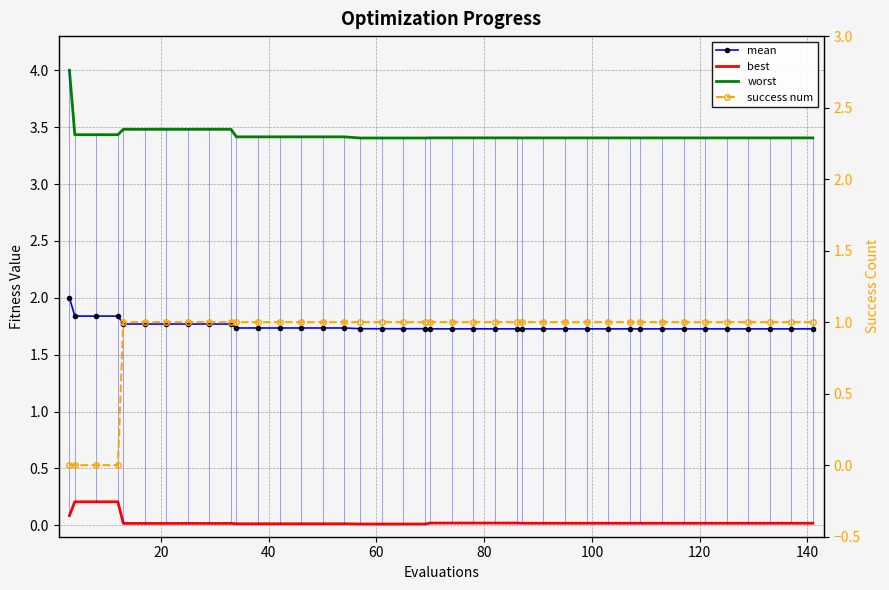

List the series in order of their overall mean, highest first.

worst, mean, success num, best